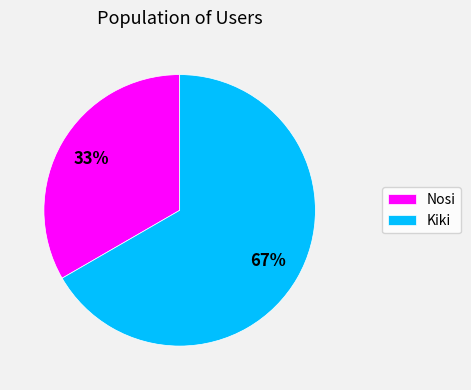

Which has a higher value, Nosi or Kiki?

Kiki